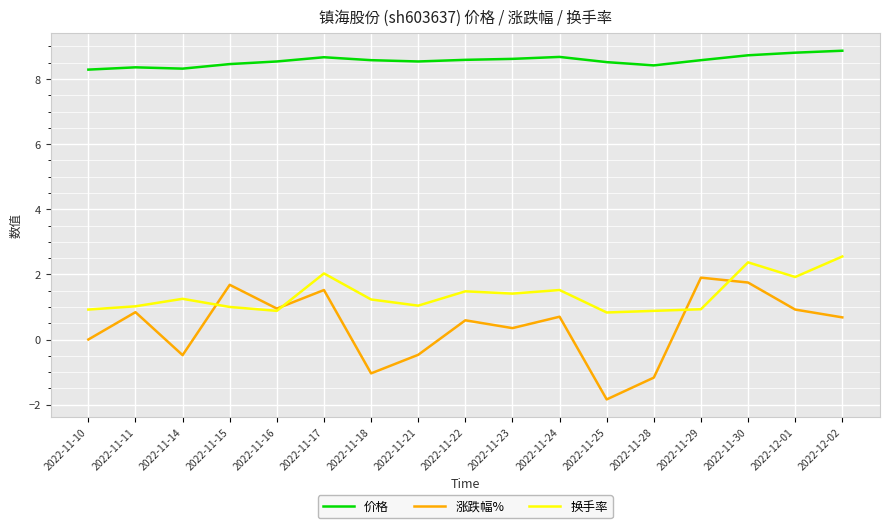

How many lines are shown in the chart?

3